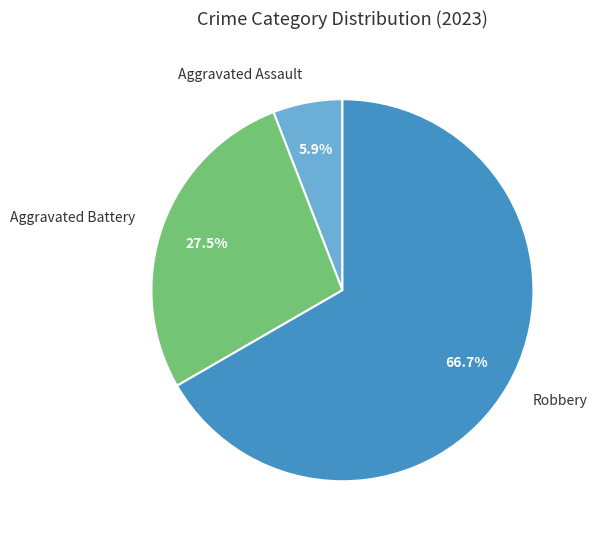

To the nearest percent, what is the average slice percentage?

33%